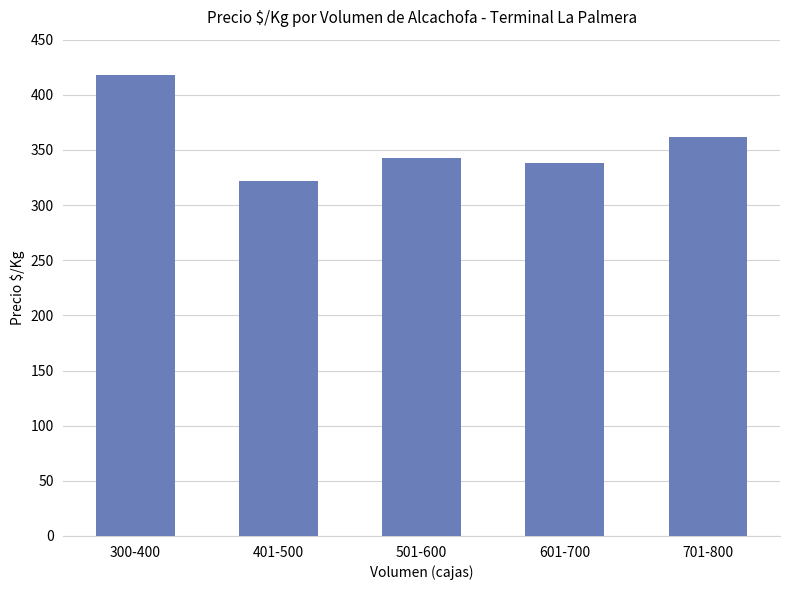

What is the label of the 1st bar from the right?

701-800